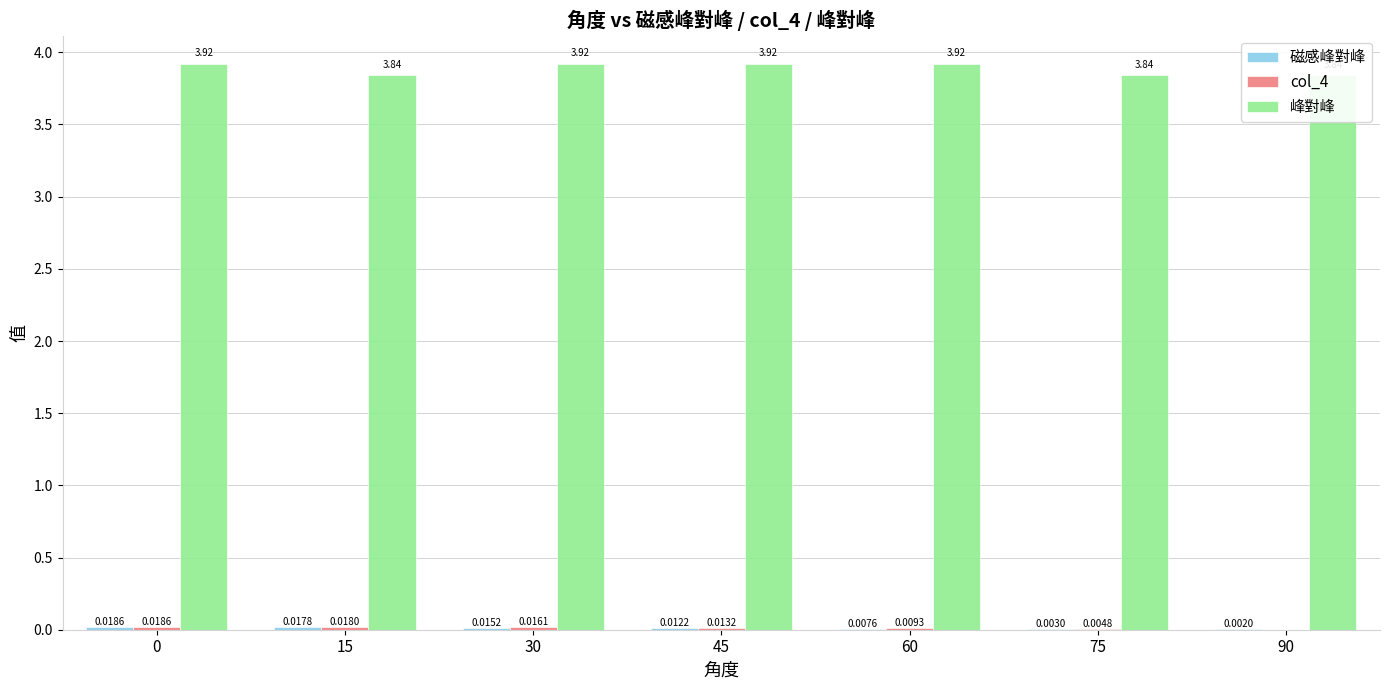

Rank the categories by col_4 value from lowest to highest.

90, 75, 60, 45, 30, 15, 0